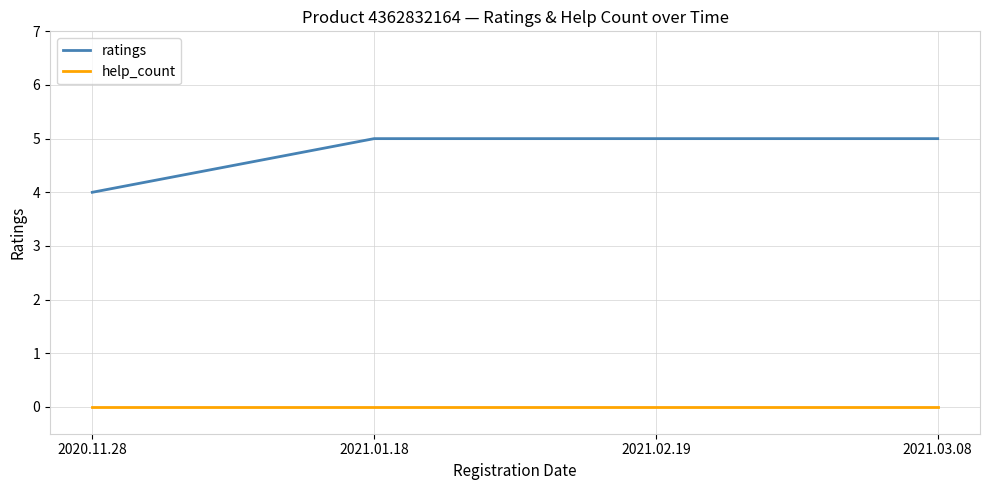

What is the sum of the ratings values at 2020.11.28 and 2021.03.08?

9